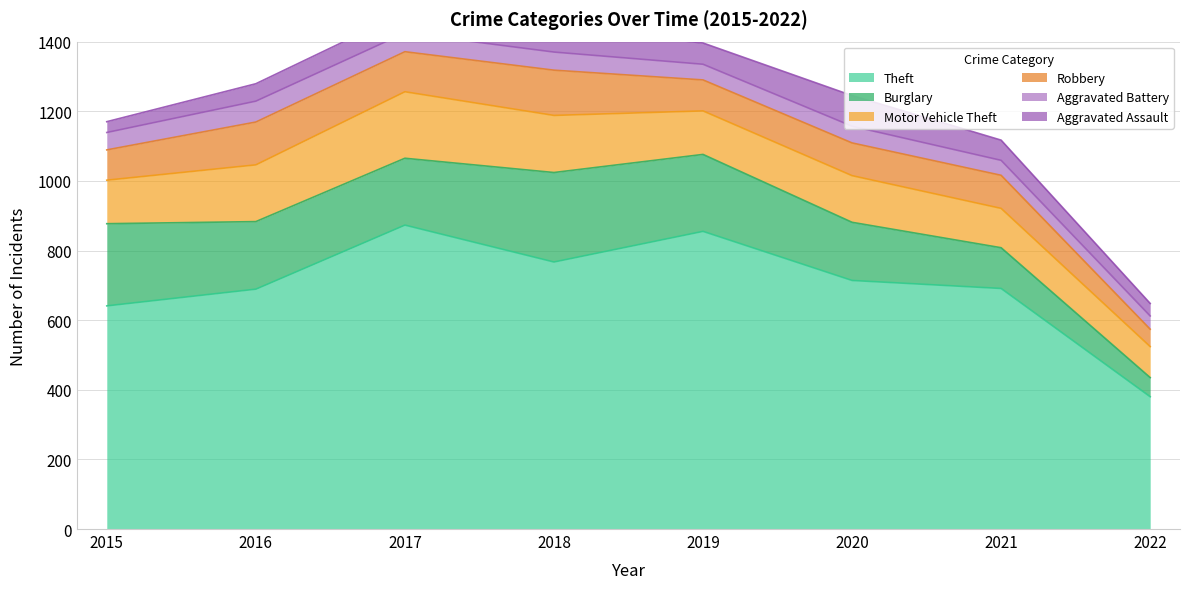

How many lines are shown in the chart?

6